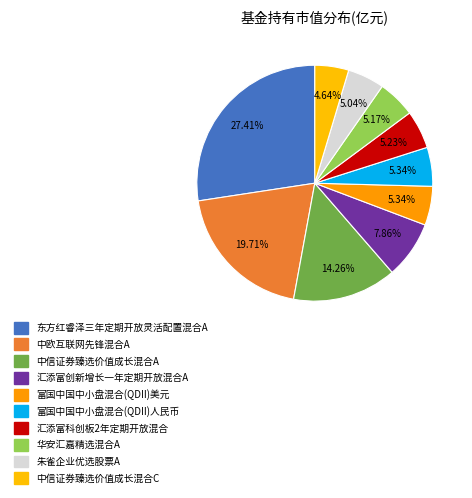

To the nearest percent, what percentage of the pie is 中欧互联网先锋混合A?

20%